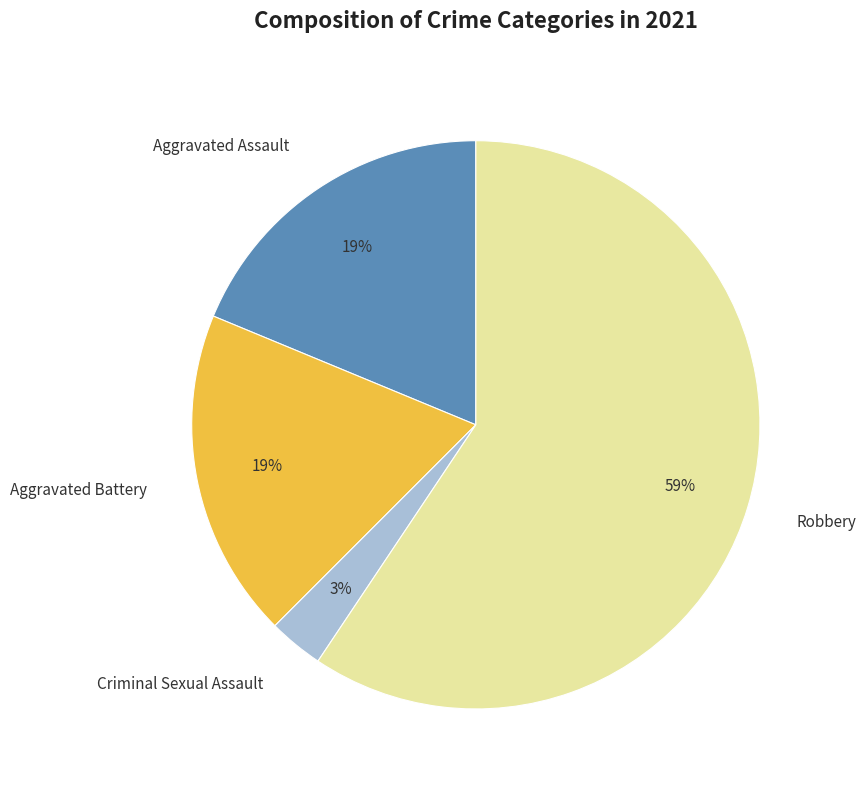

To the nearest percent, what is the average slice percentage?

25%